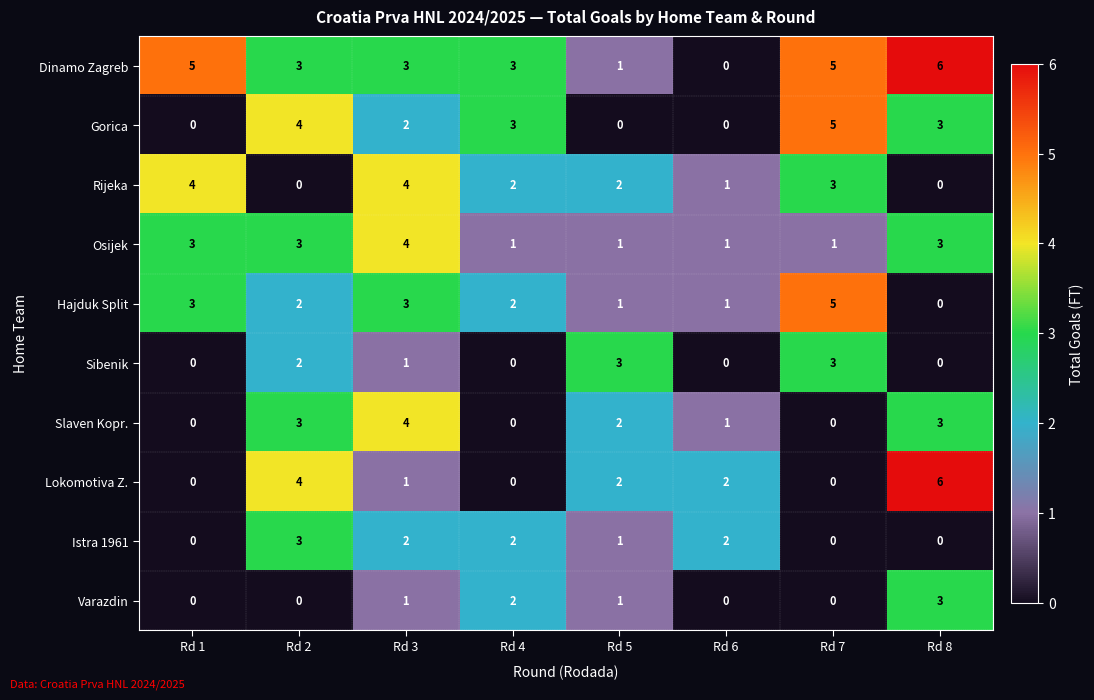

Is the value of Varazdin at Rd 3 greater than the value of Dinamo Zagreb at Rd 2?

No